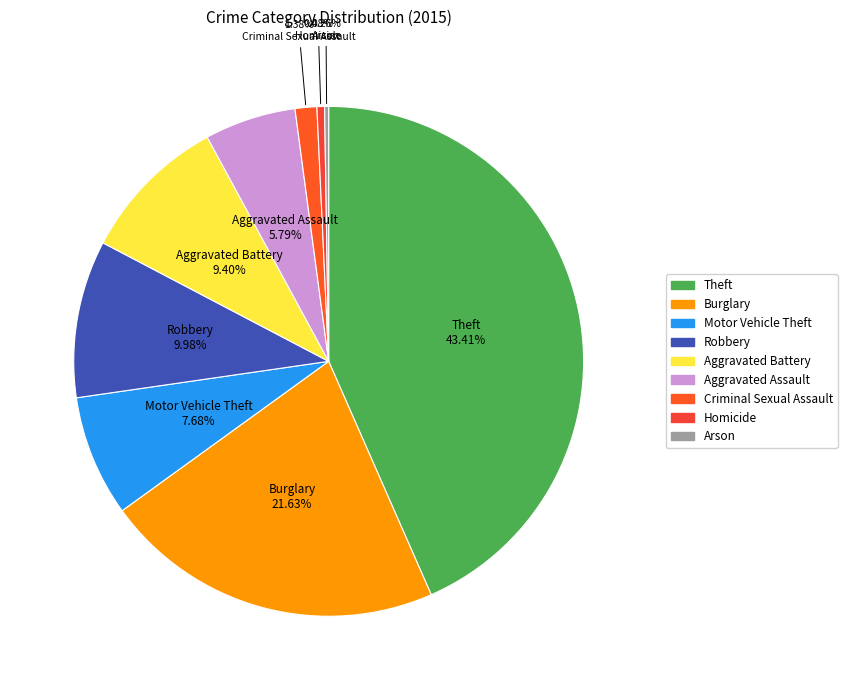

Approximately how many times larger is the value at Criminal Sexual Assault compared to Homicide?

2.9